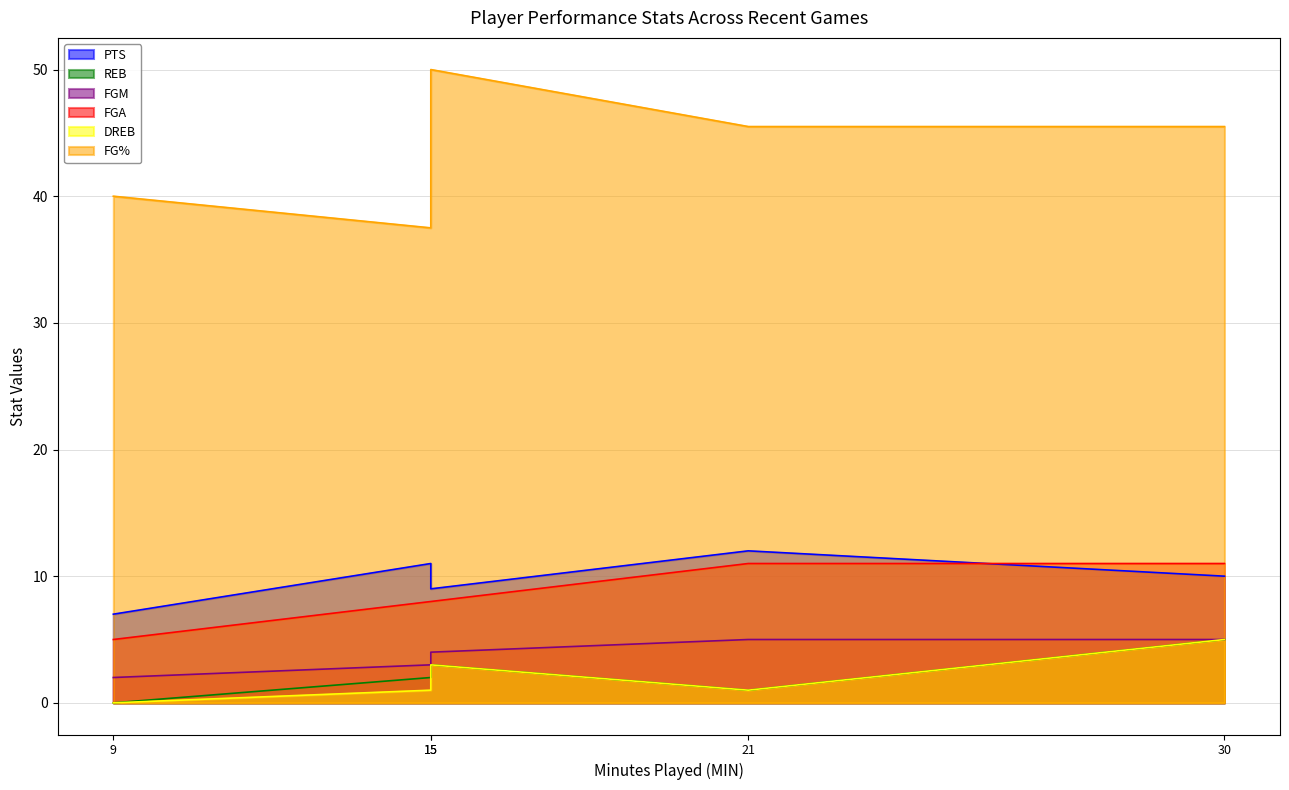

Is the value of FG% at Jan 15, 2025 greater than the value of FGM at Jan 15, 2025?

Yes